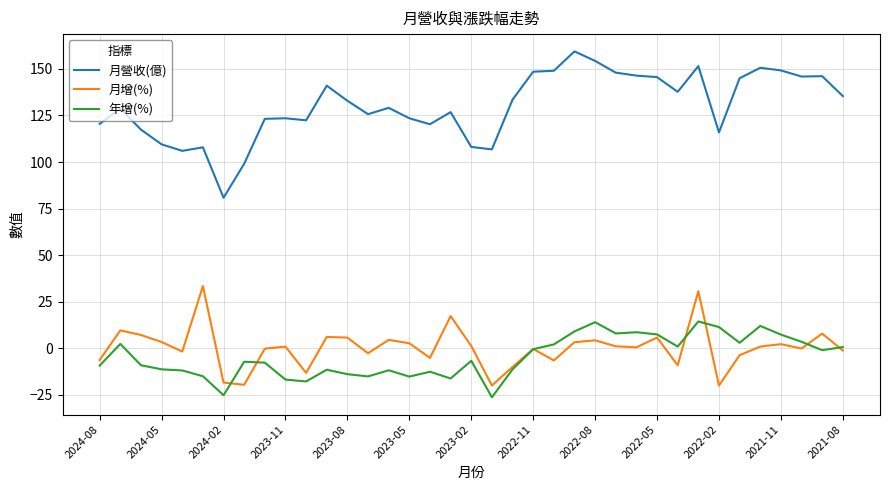

Which series has the largest total across all categories?

月營收(億)